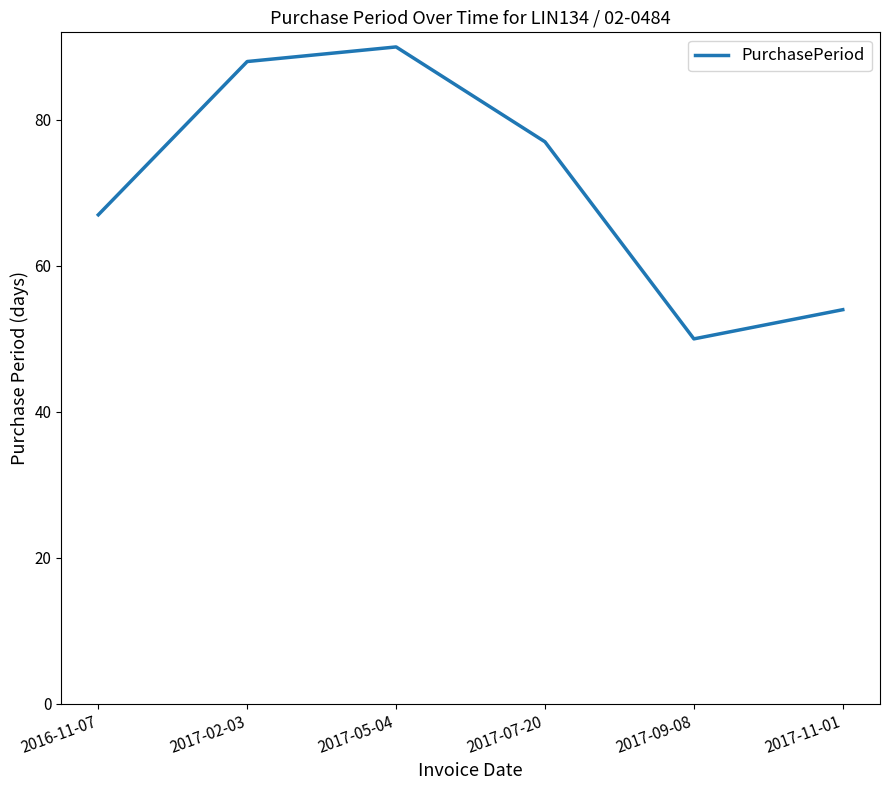

What is the maximum value shown in the chart?

90